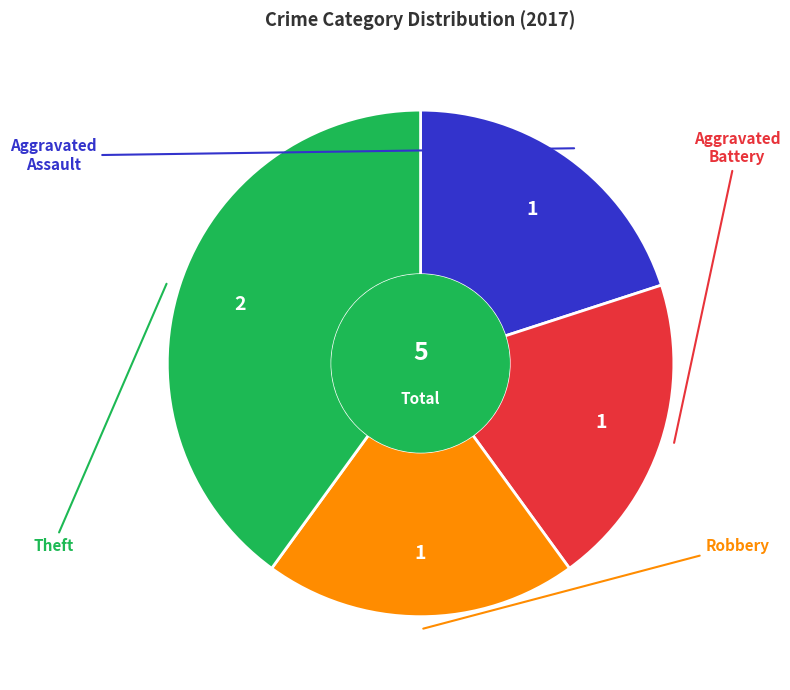

How many segments does this pie chart have?

4